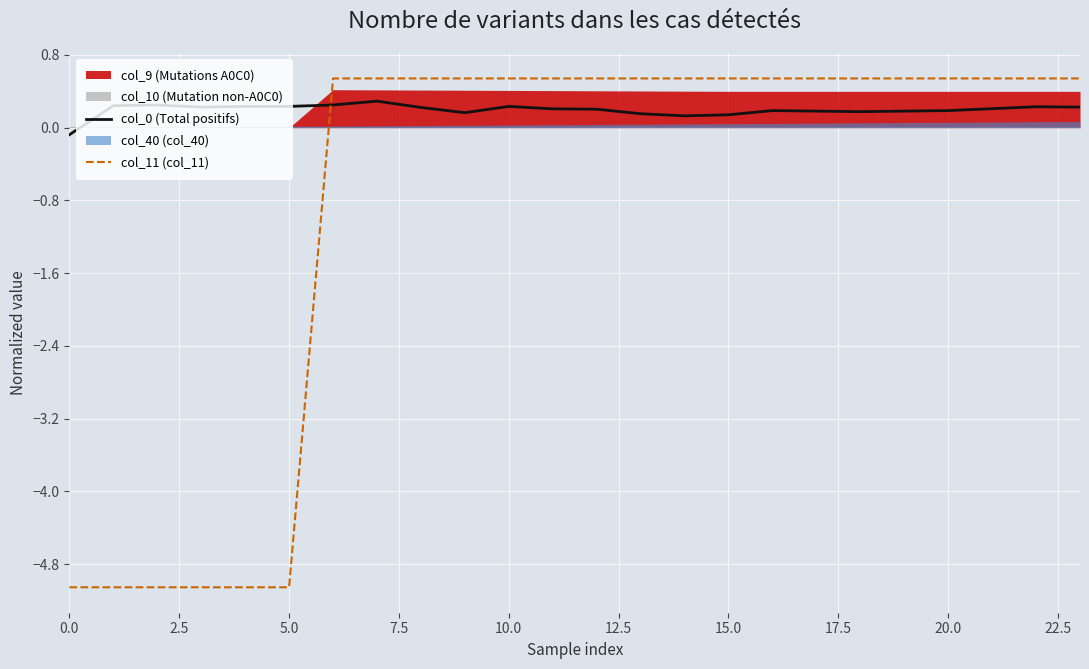

How many col_0 (Total positifs) values are between 0 and 1?

23